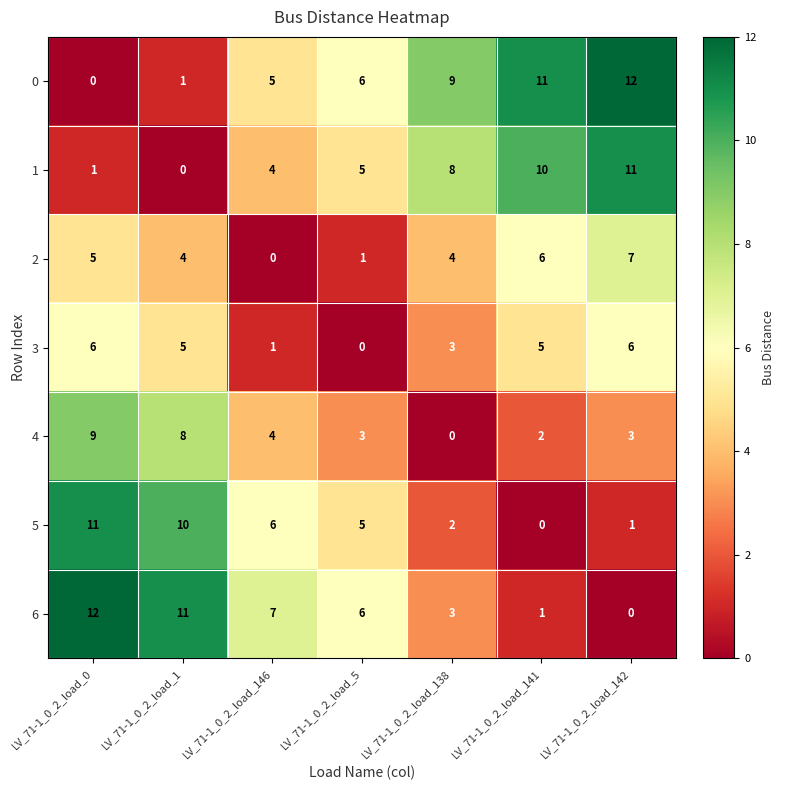

How many data points does each series have?

7